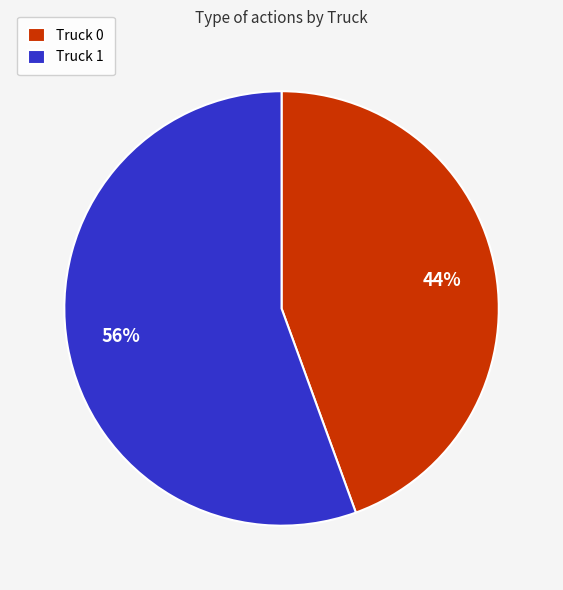

Combined, do Truck 0 and Truck 1 account for over 50%?

Yes